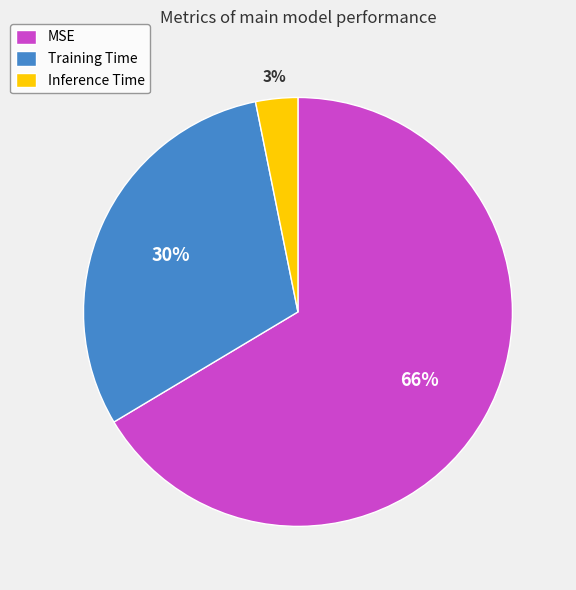

True or false: MSE accounts for 53% of the total.

False